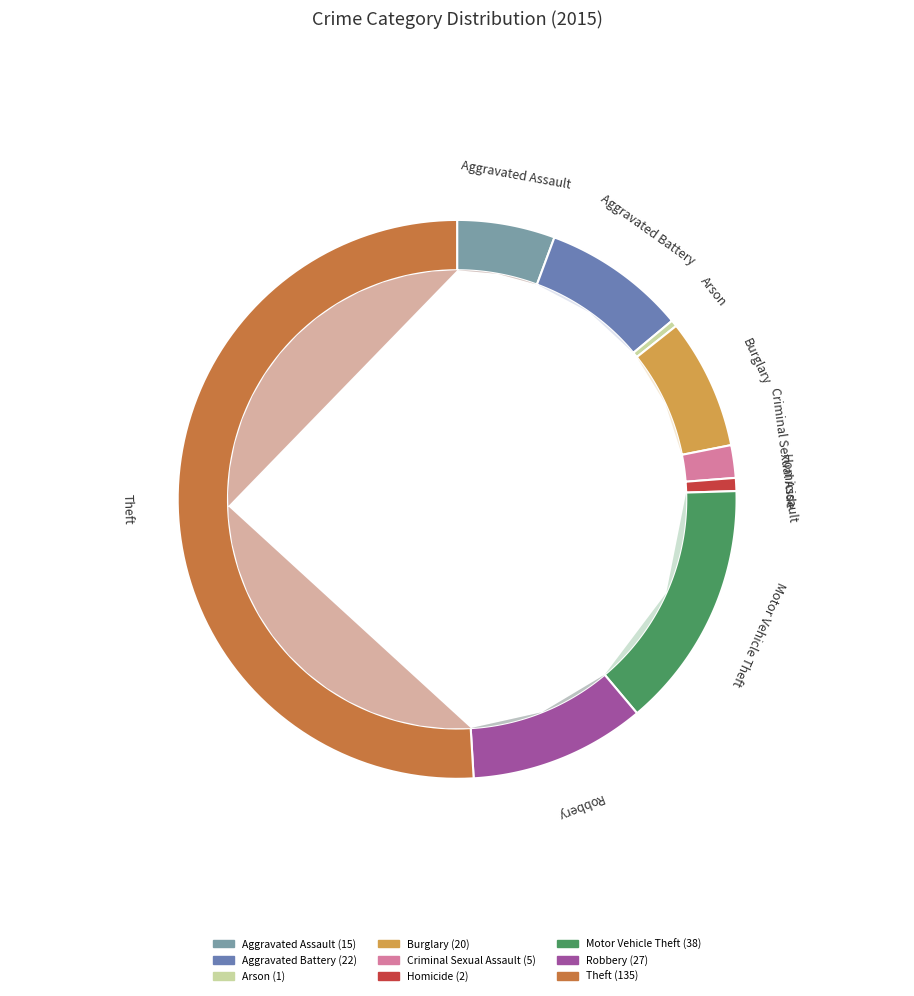

What is the change in value from Criminal Sexual Assault to Motor Vehicle Theft?

+33